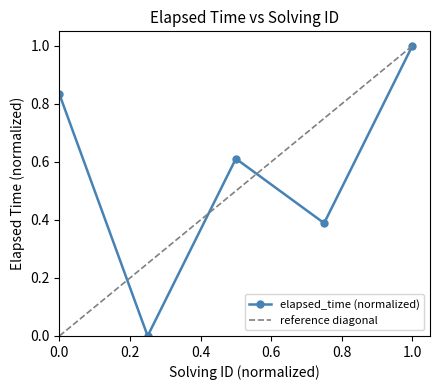

In elapsed_time (normalized), how many points are higher than both neighbors (excluding endpoints)?

1